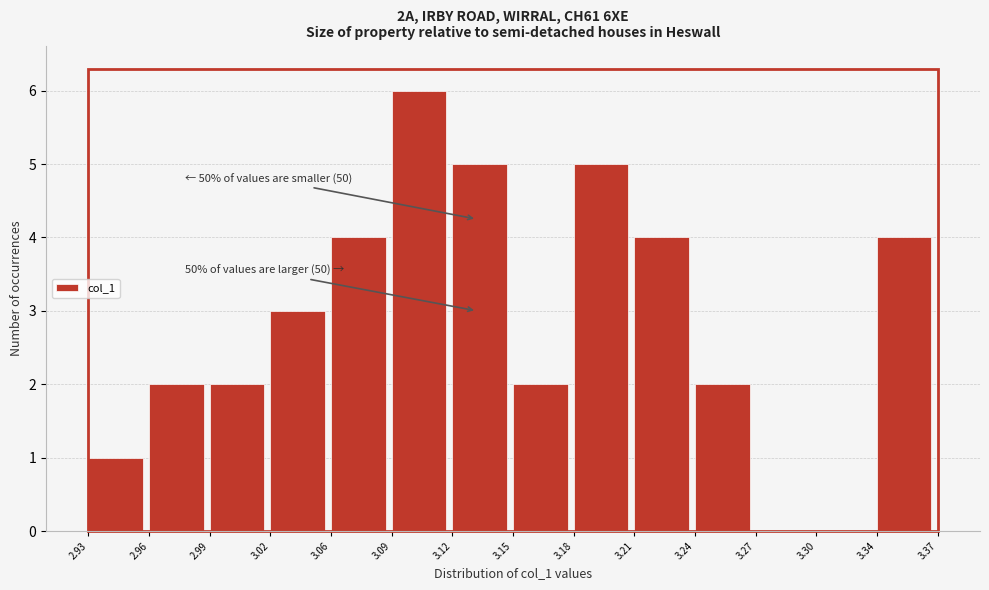

Reading left to right, extract all data points from this chart.

2.93=1	2.96=2	2.99=2	3.02=3	3.06=4	3.09=6	3.12=5	3.15=2	3.18=5	3.21=4	3.24=2	3.27=0	3.30=0	3.34=4